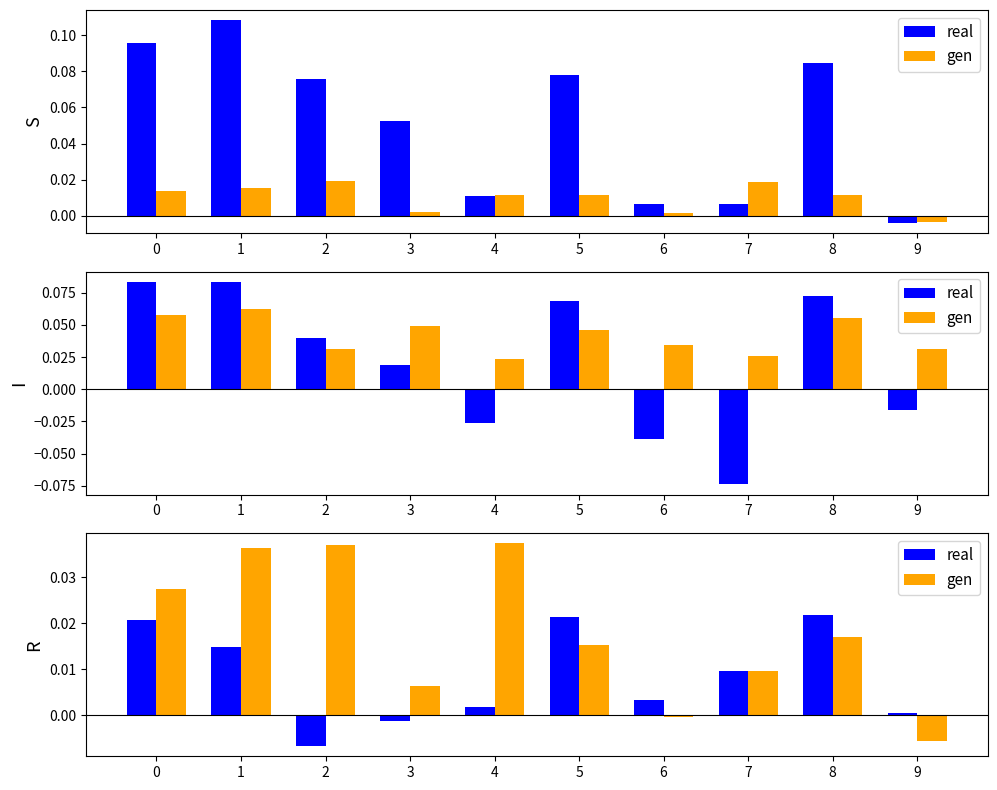

At how many categories does at least one series exceed 0?

10